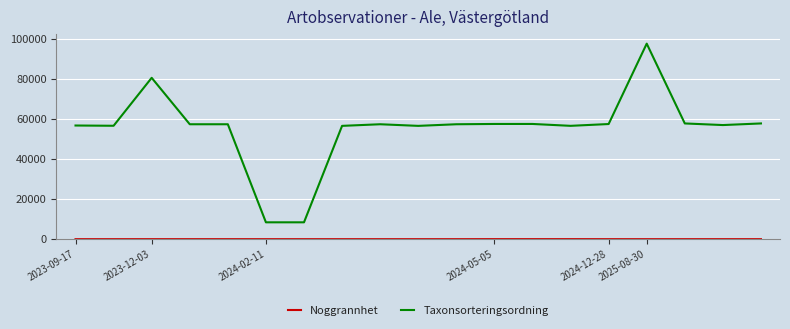

Which series has the largest total across all categories?

Taxonsorteringsordning